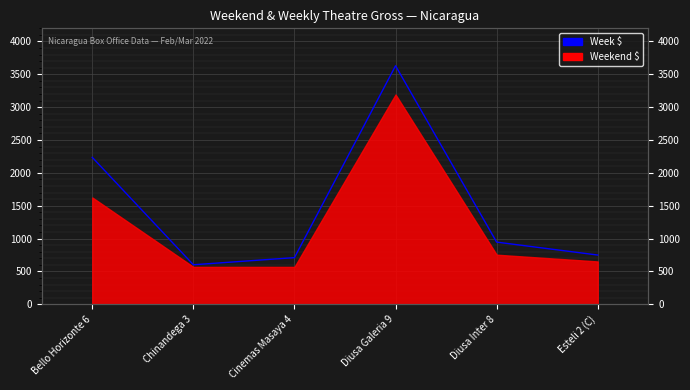

What is the label of the 5th point from the left?

Diusa Inter 8